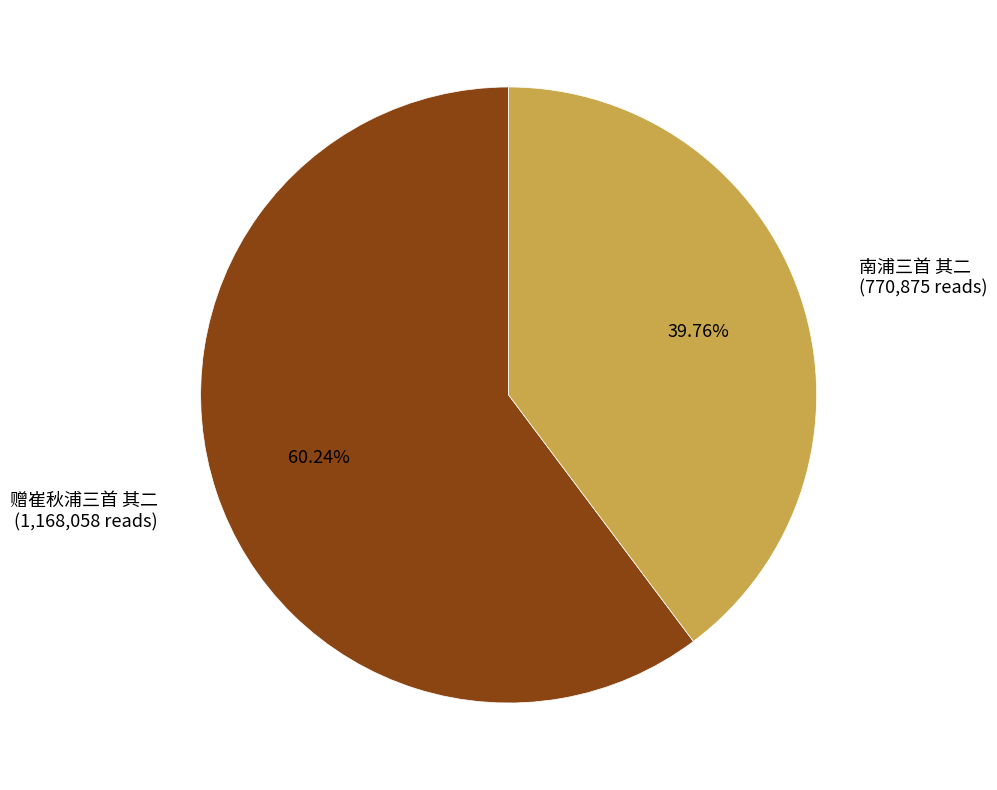

What is the majority slice?

赠崔秋浦三首 其二